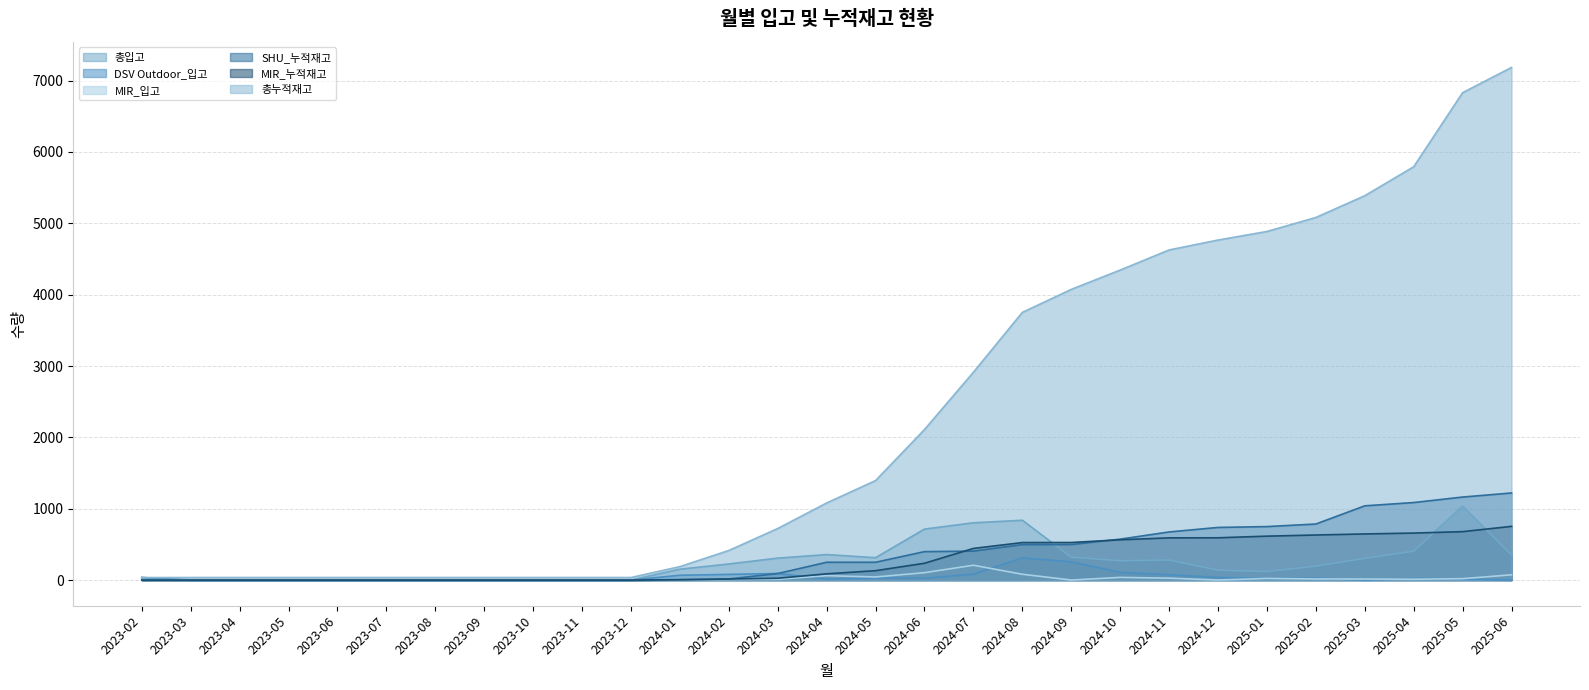

At which label is 총입고 closest to 519?

2025-04